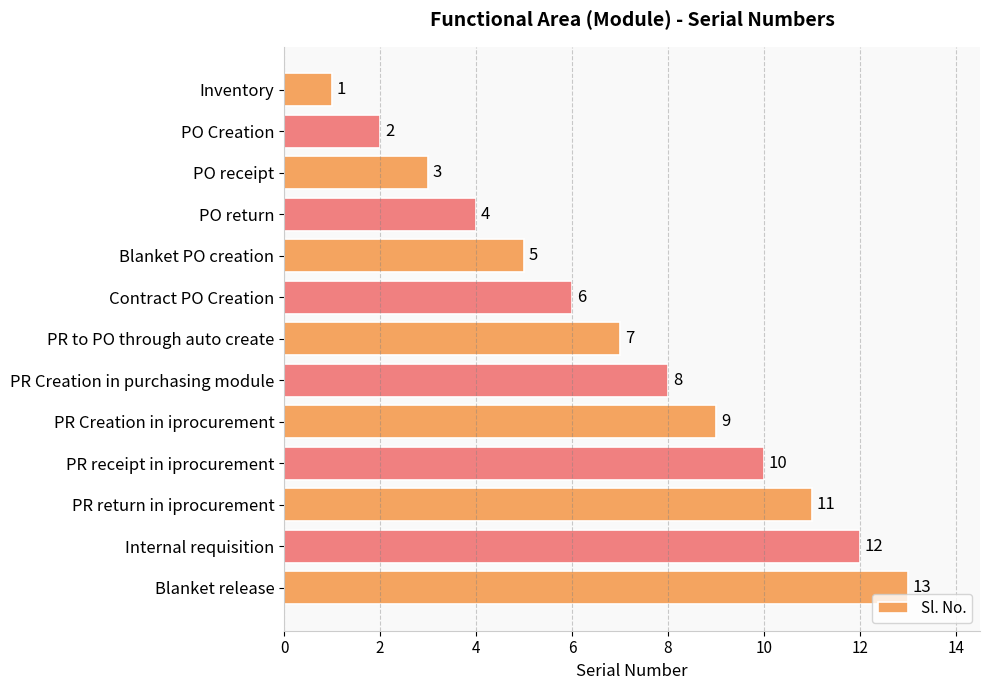

What is the value of the 9th bar from the top?

9